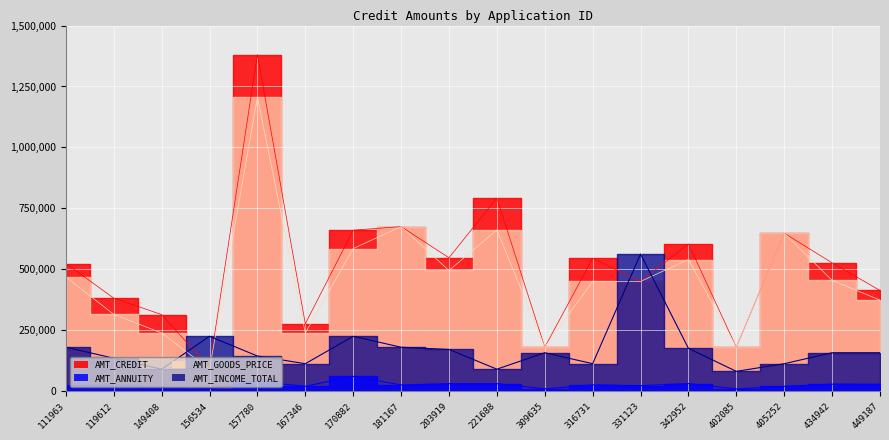

Where do AMT_INCOME_TOTAL and AMT_GOODS_PRICE first cross each other?

149408 and 156534